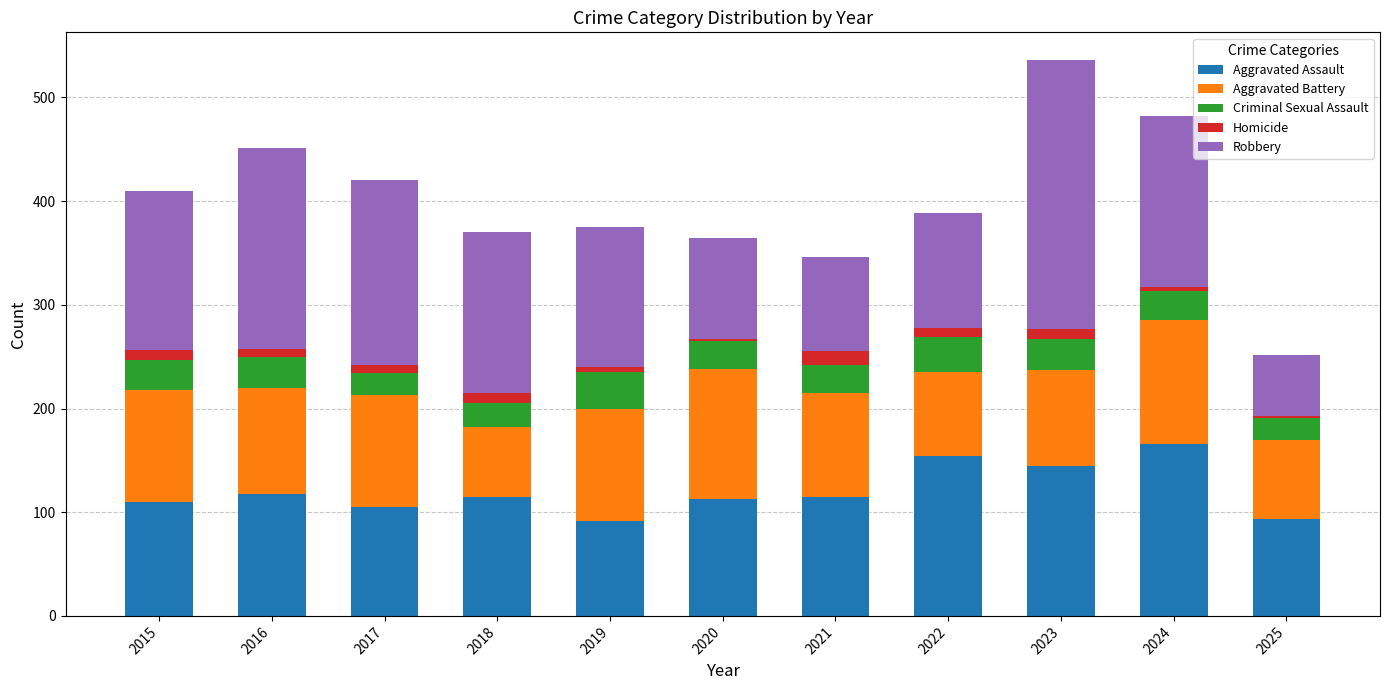

What is the maximum value for Aggravated Assault?

166